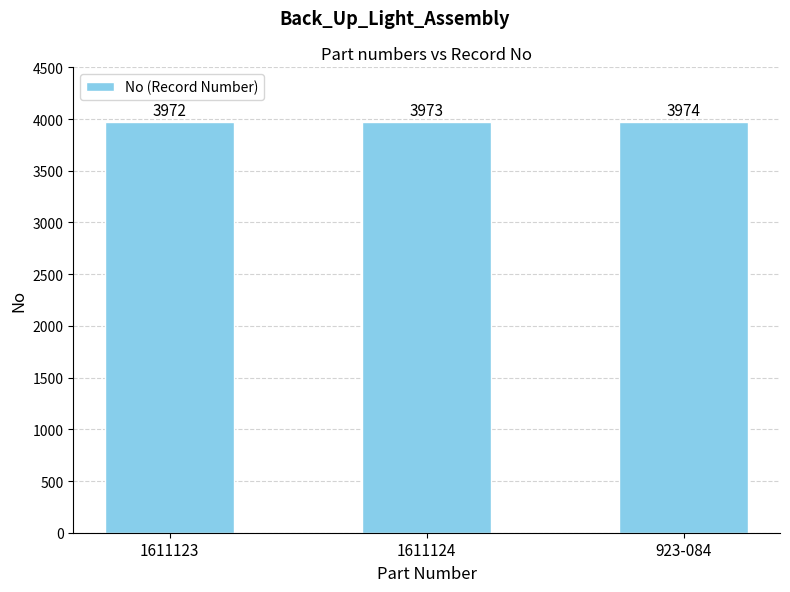

True or false: the data shows 6613 at 1611123.

False